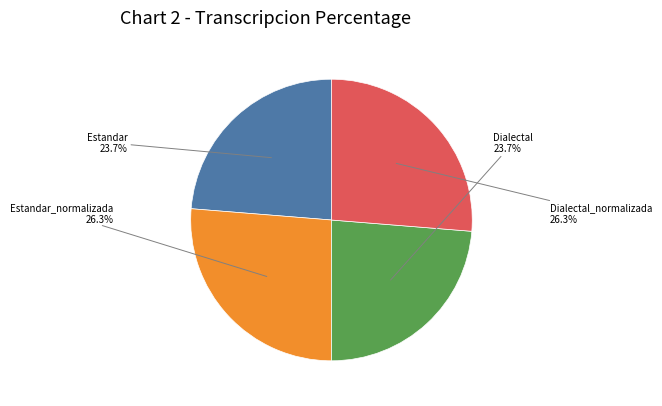

Is there any slice that represents more than half of the pie?

No